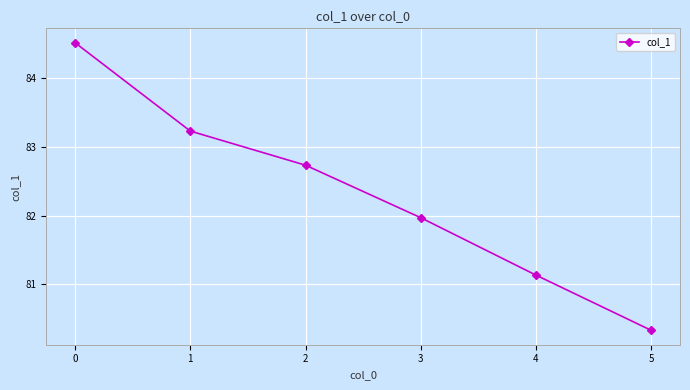

How many lines are shown in the chart?

1